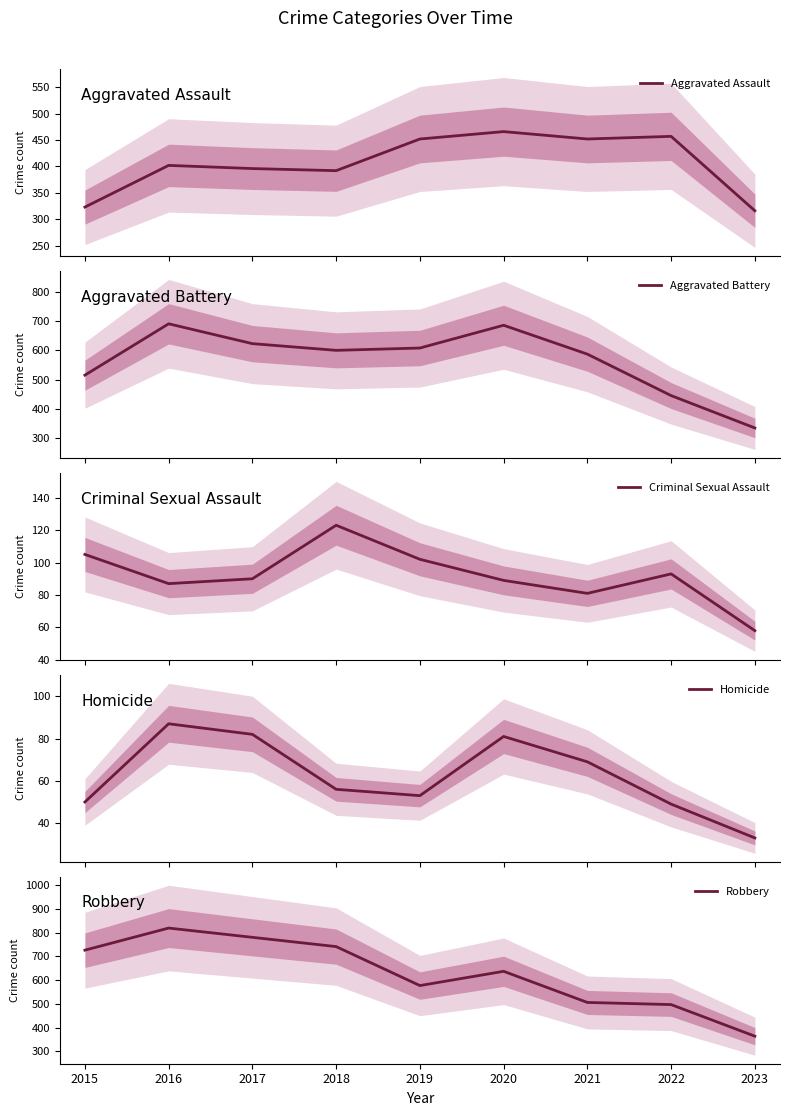

Which series ends up on top after the final intersection of Aggravated Assault and Aggravated Battery?

Aggravated Battery